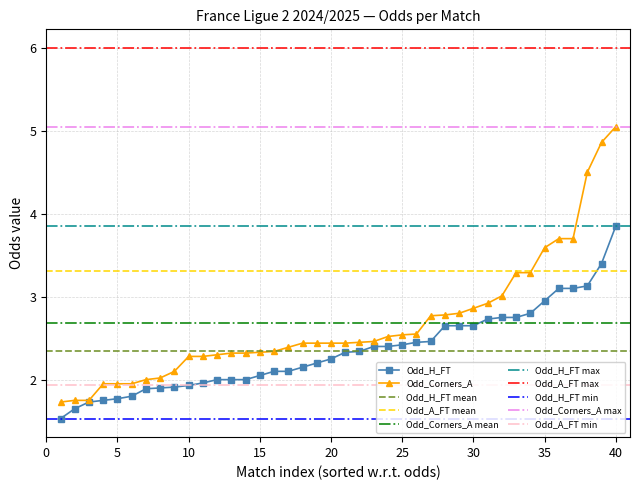

The Odd_Corners_A series shows 3.5 at 10. True or false?

False